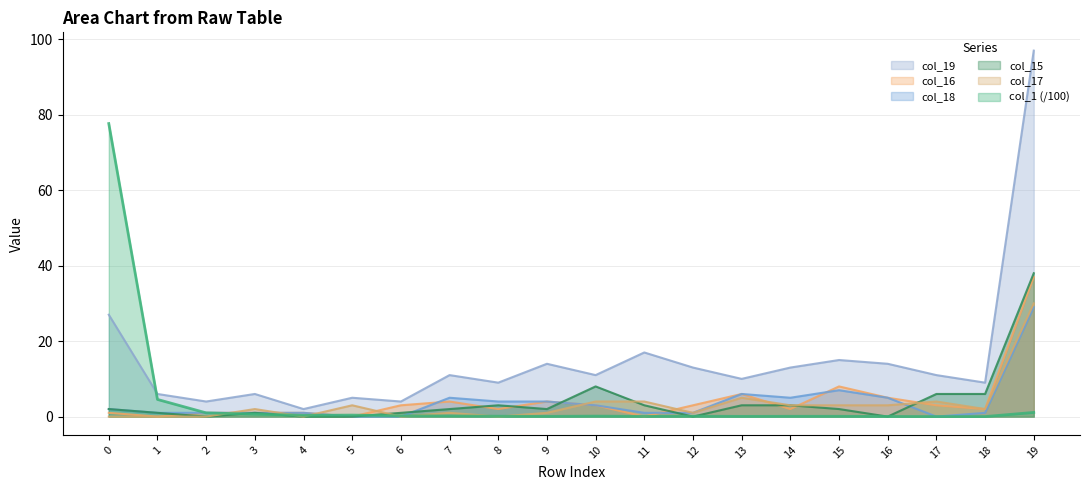

Where do col_18 and col_16 first cross each other?

6 and 7